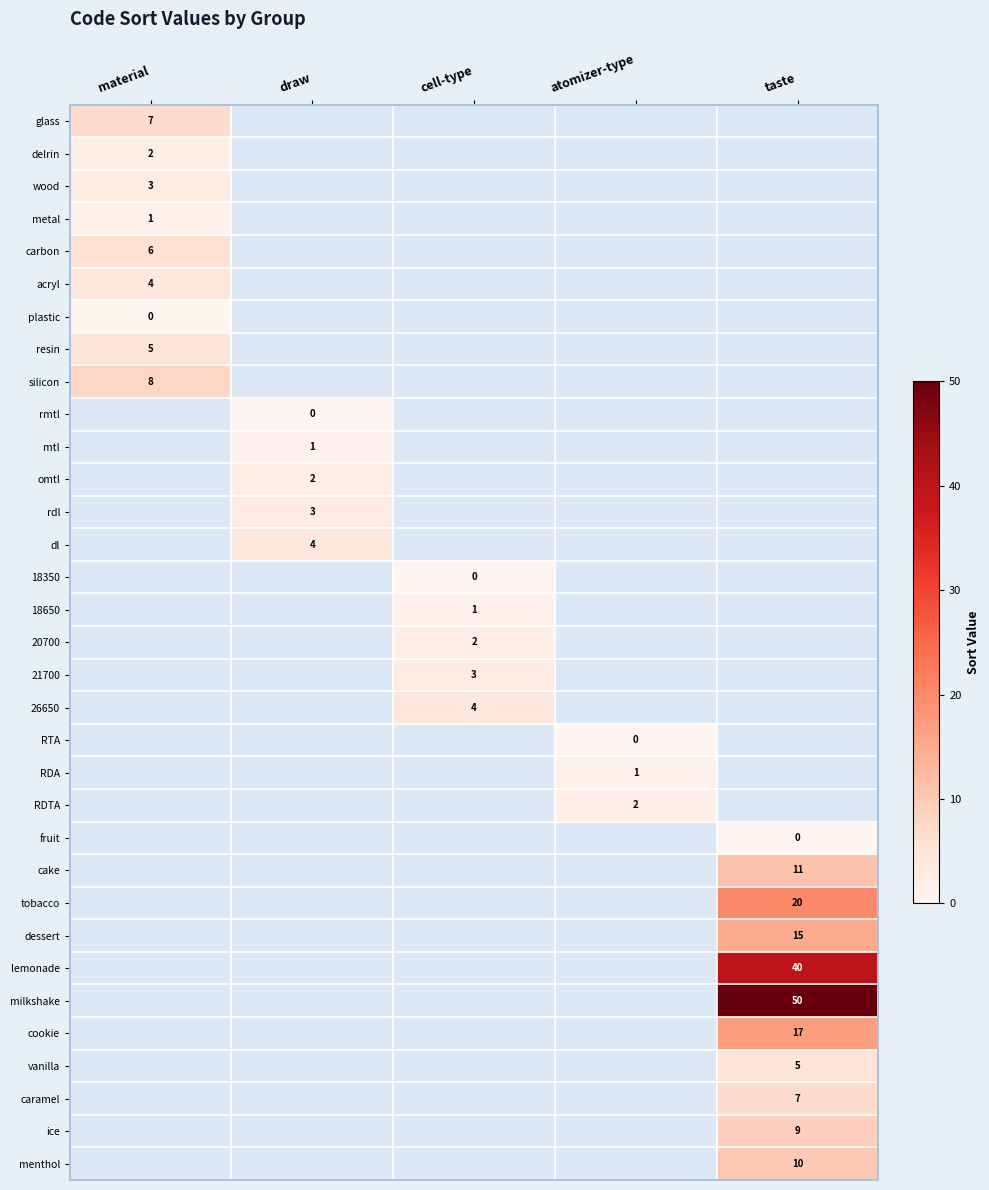

True or false: silicon has a value of 8 at material.

True